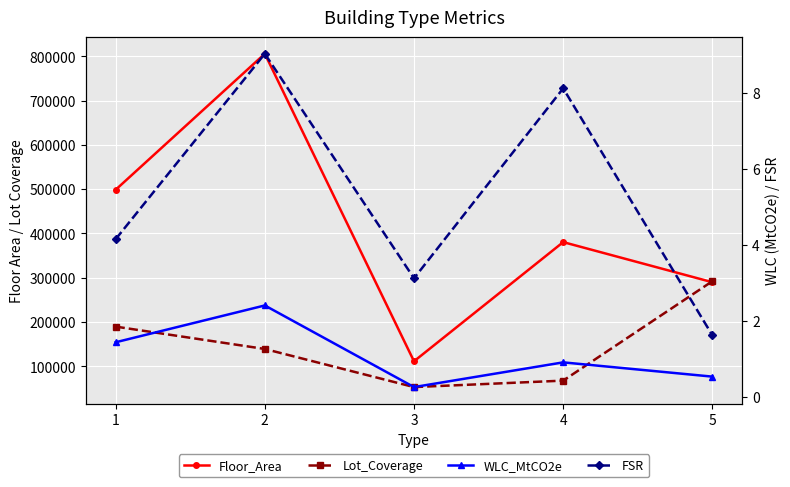

At which category does WLC_MtCO2e reach its first local peak?

2